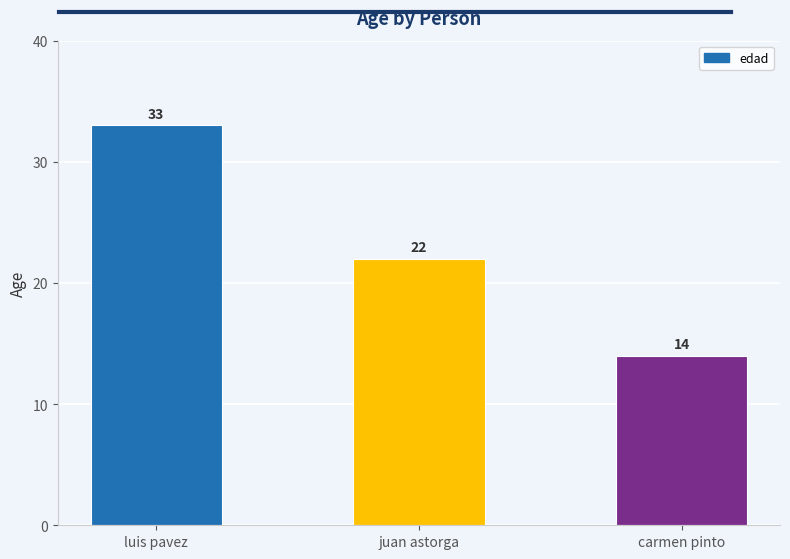

The chart shows a value of 33 at luis pavez. True or false?

True